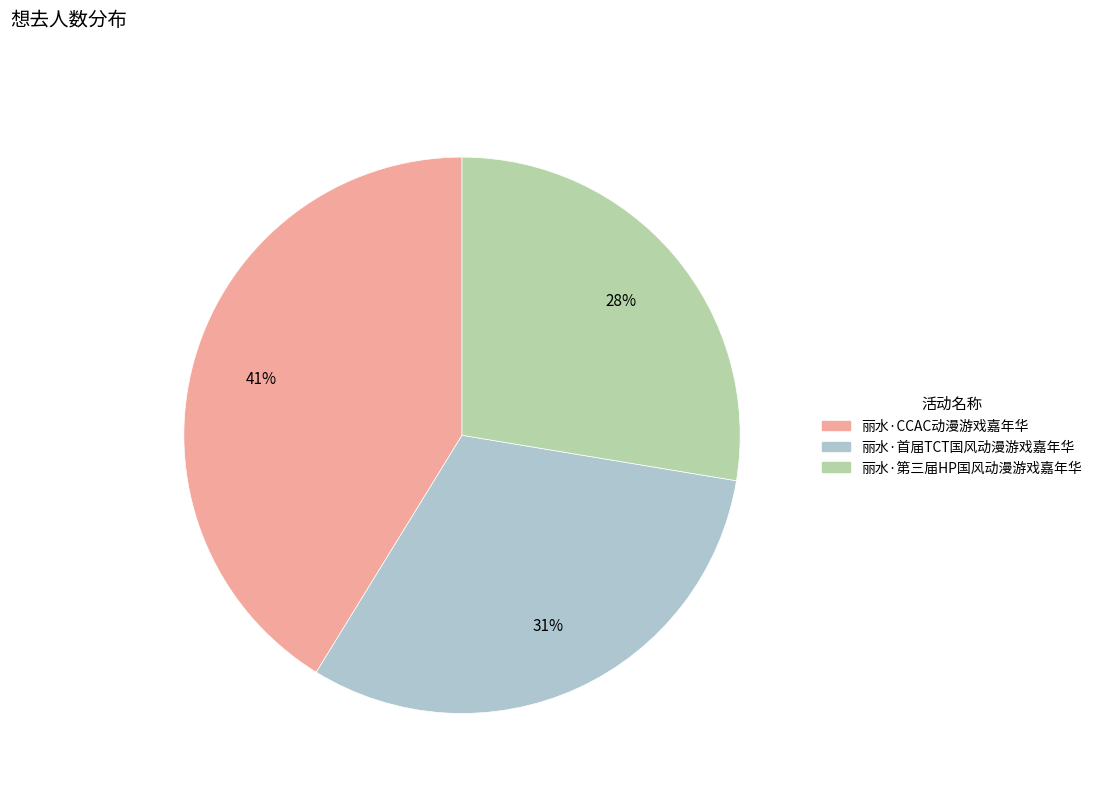

To the nearest percent, what is the average slice percentage?

33%